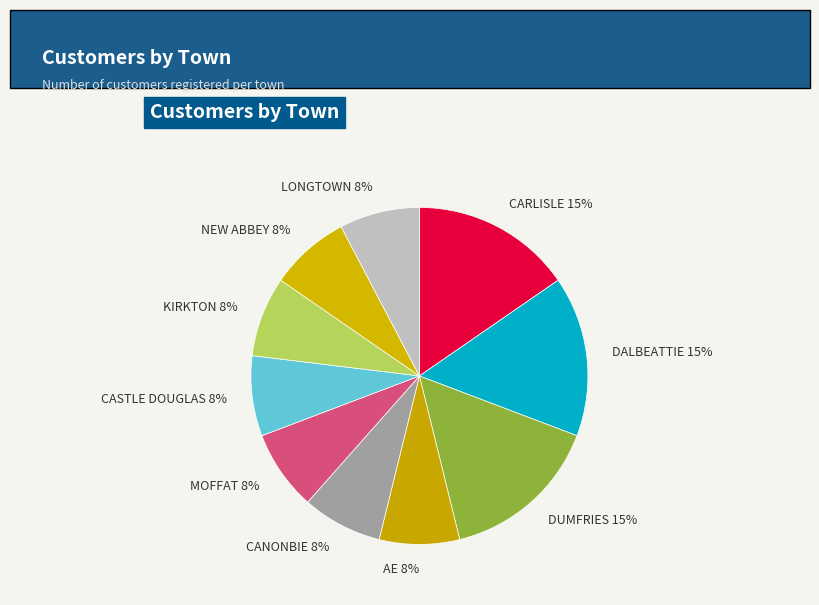

Is there any slice that represents more than half of the pie?

No